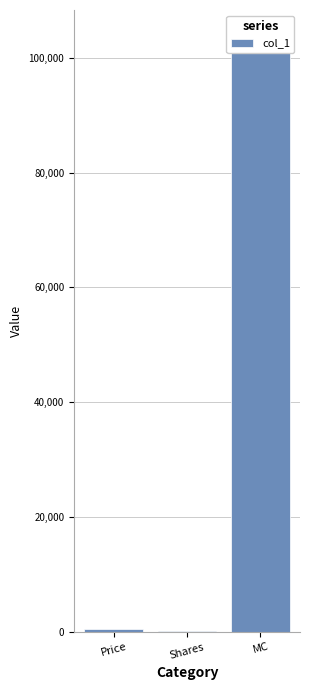

What is the change in value from Price to Shares?

-185.2